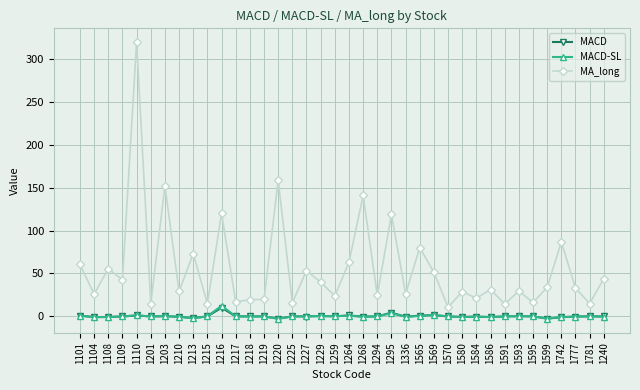

True or false: MA_long and MACD-SL intersect in this chart.

False